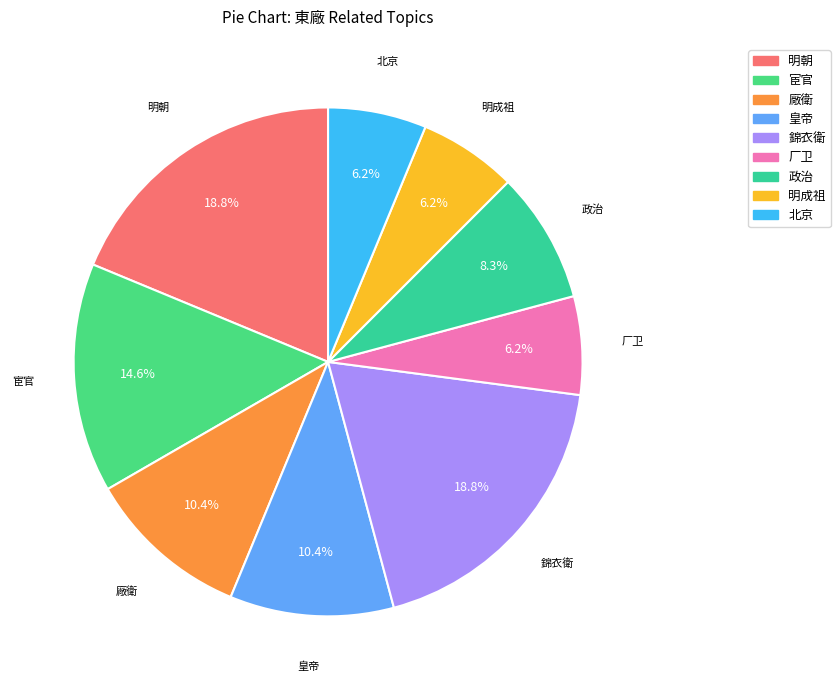

How many segments does this pie chart have?

9